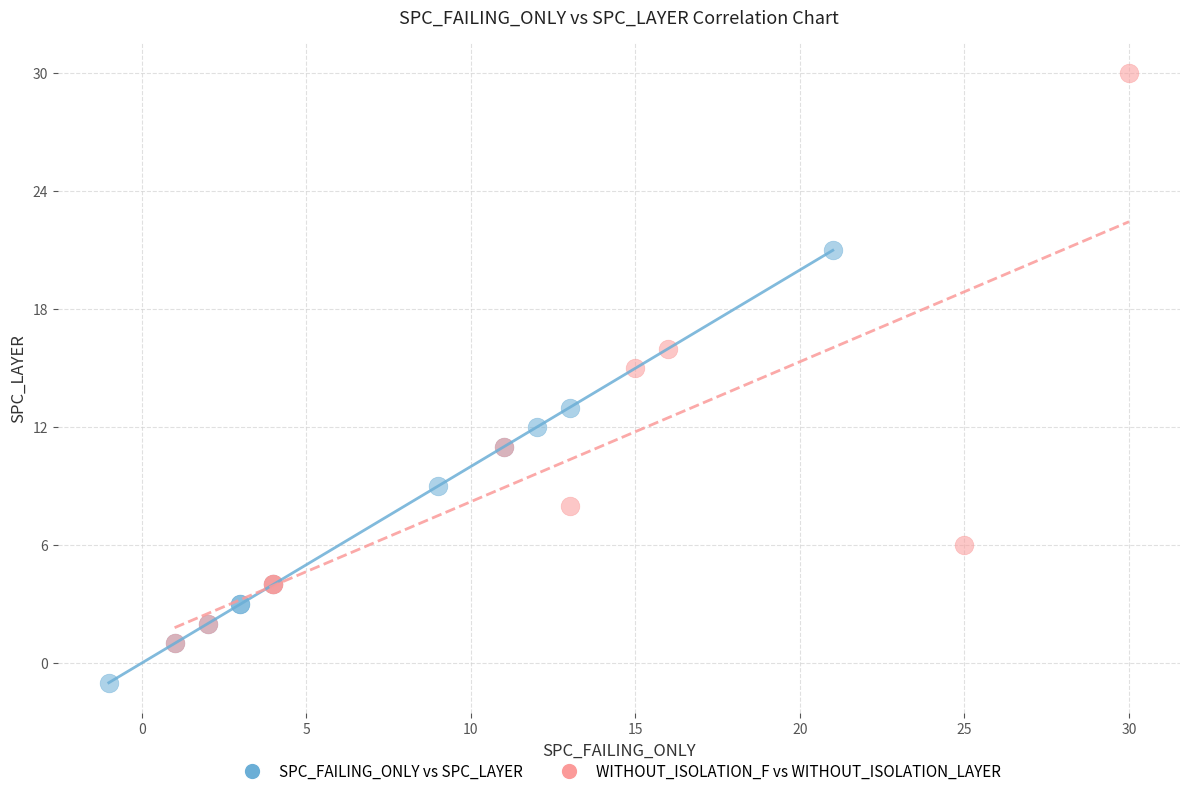

Which series has the widest spread of Y values?

WITHOUT_ISOLATION_F vs WITHOUT_ISOLATION_LAYER